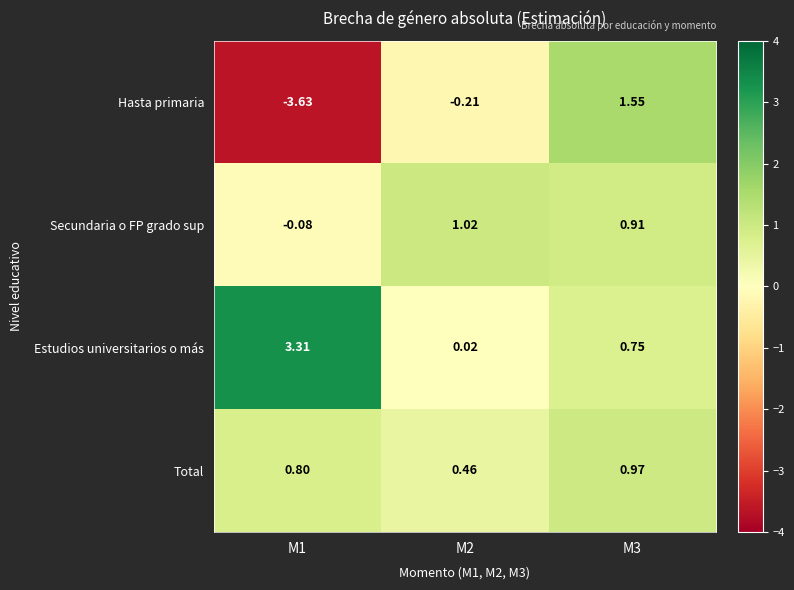

Which label corresponds to the largest value in the chart?

M1